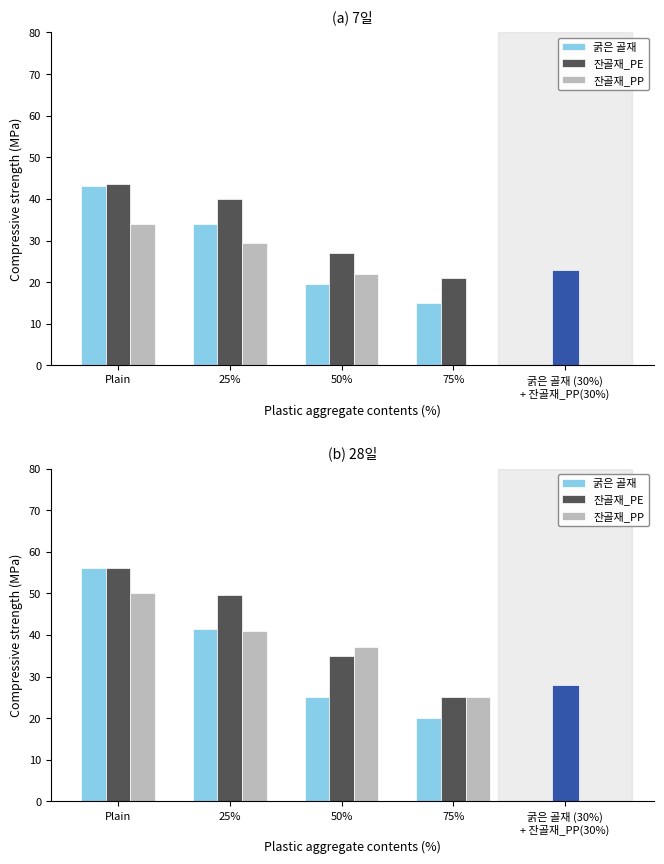

At which label does 잔골재_PP reach its minimum?

75%